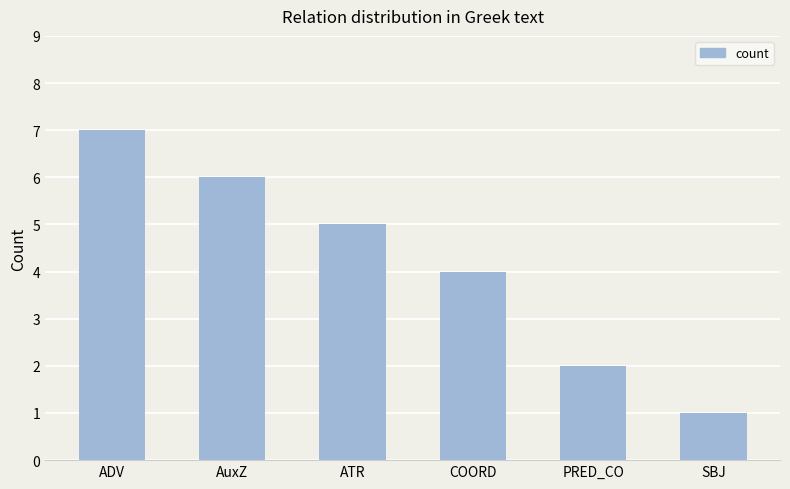

What is the approximate value at COORD?

4